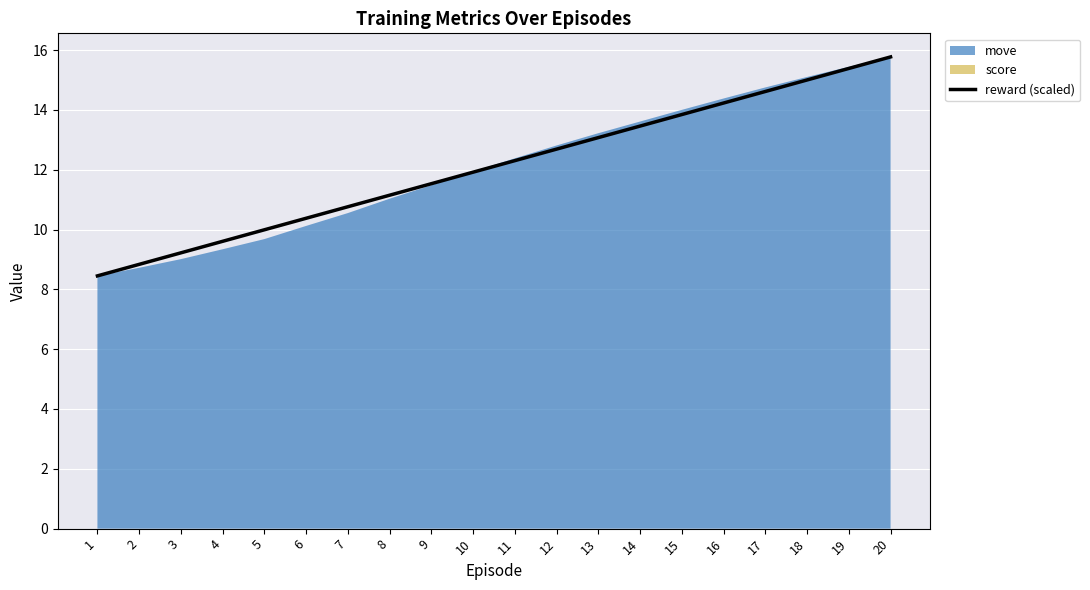

At which category does the chart reach its peak across all series?

20